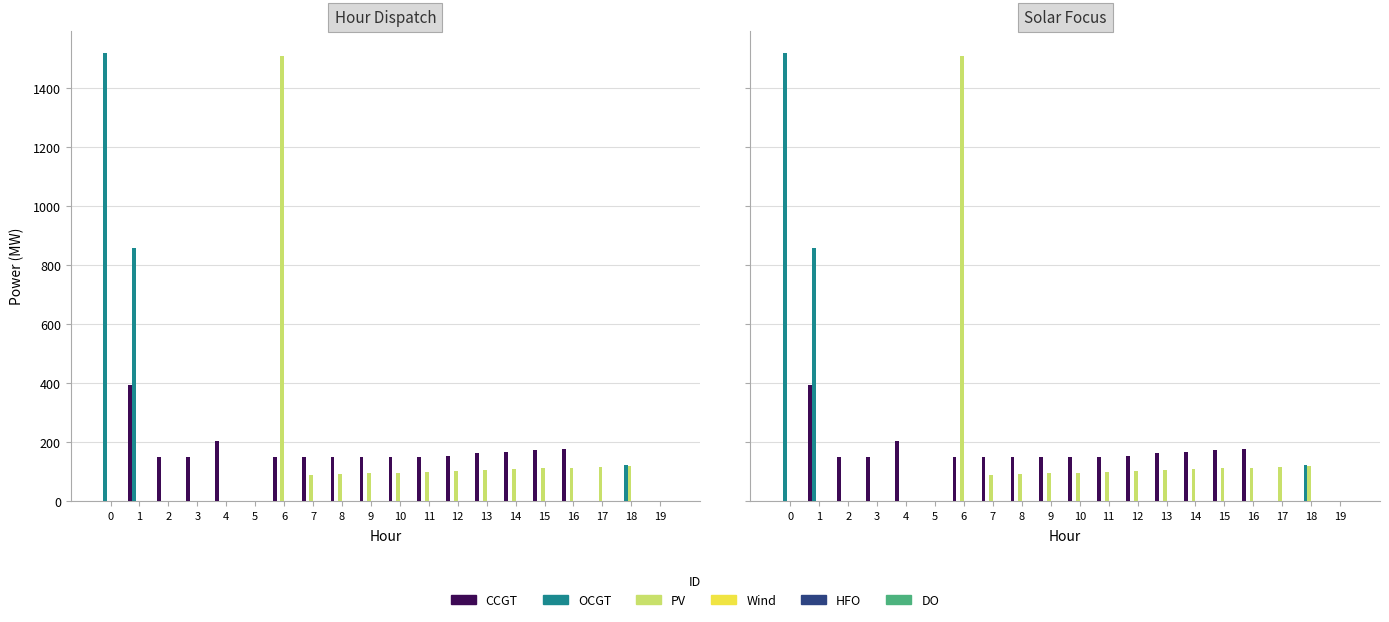

True or false: CCGT has a value of 0 at 0.

True